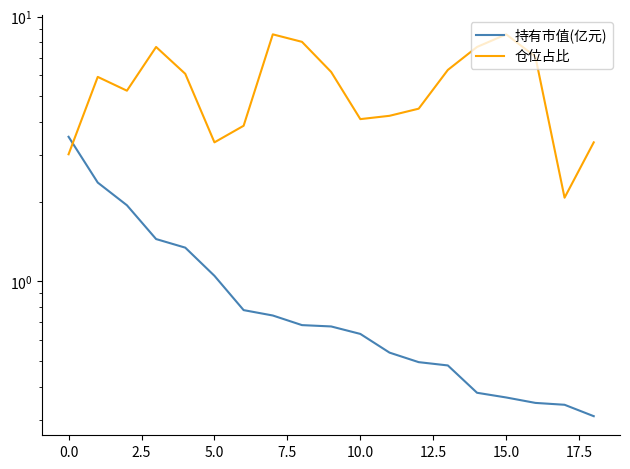

Does the chart have visible grid lines?

No